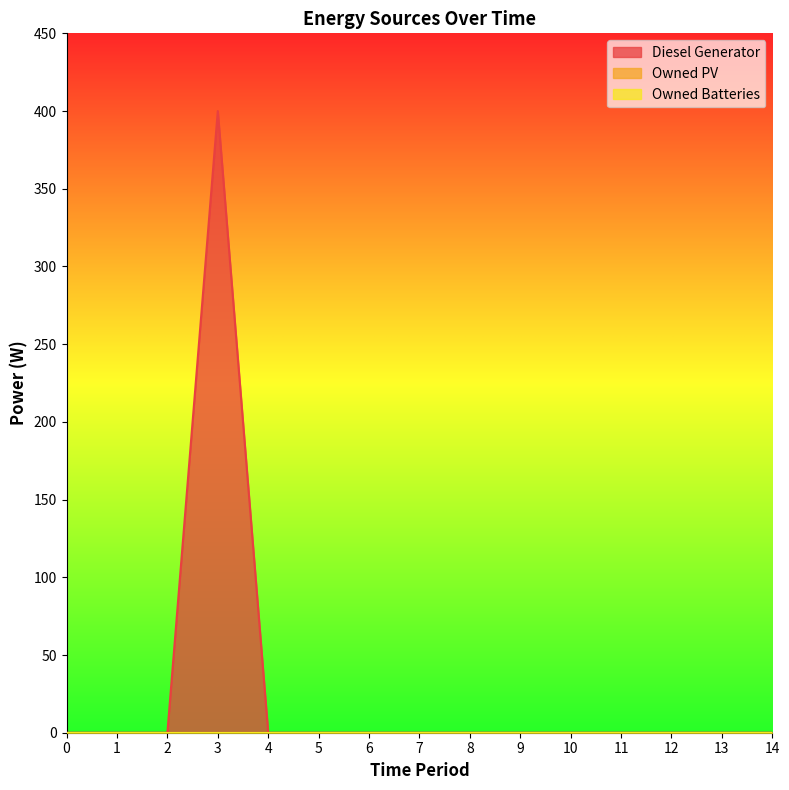

At which category is the sum across all series the highest?

3